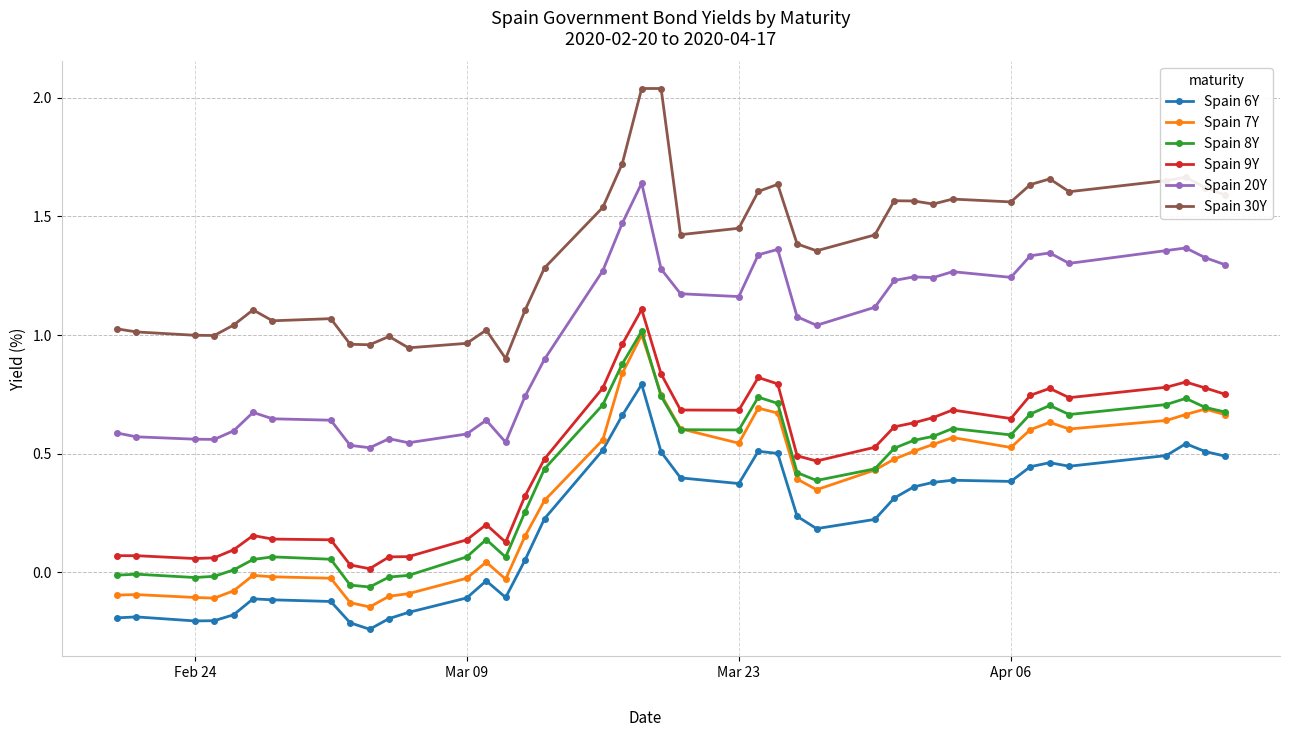

How many data points in Spain 6Y are above 0?

25